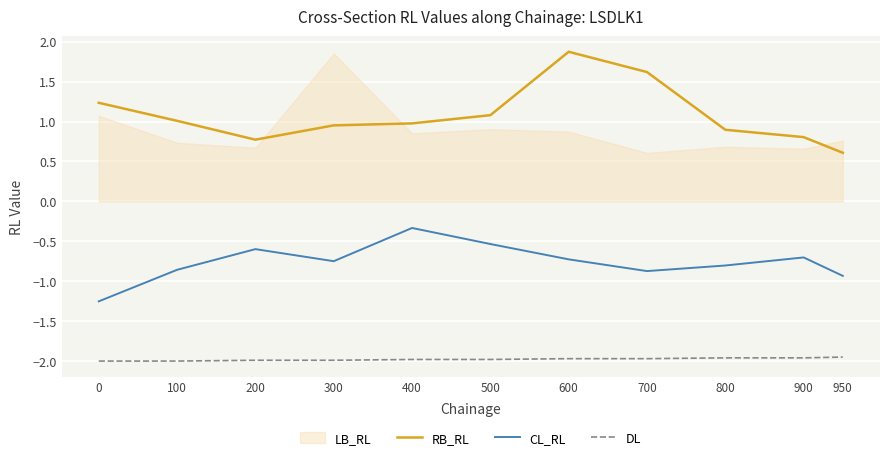

At 600, list the series in order from largest to smallest.

RB_RL, CL_RL, DL